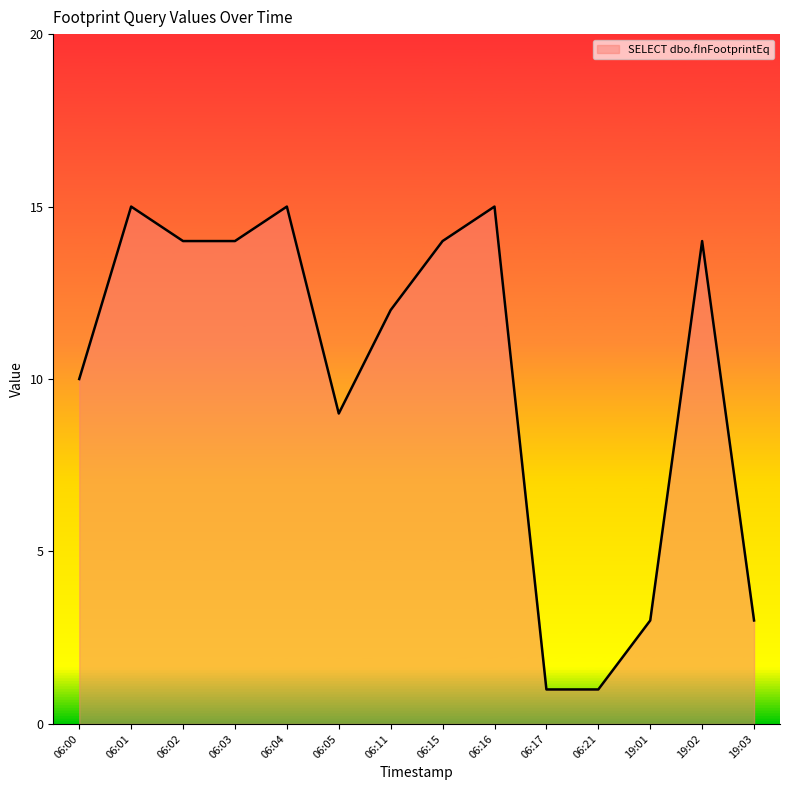

True or false: there are more than 0 points higher than both neighbors.

True